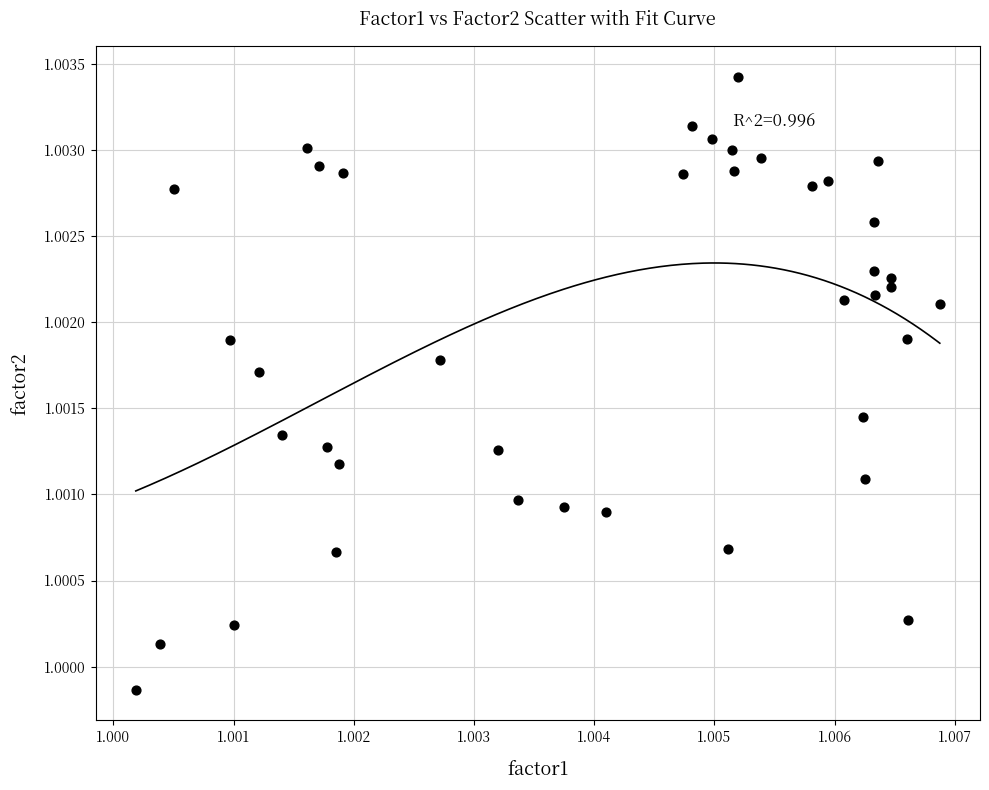

Count the number of points in this scatter plot.

40